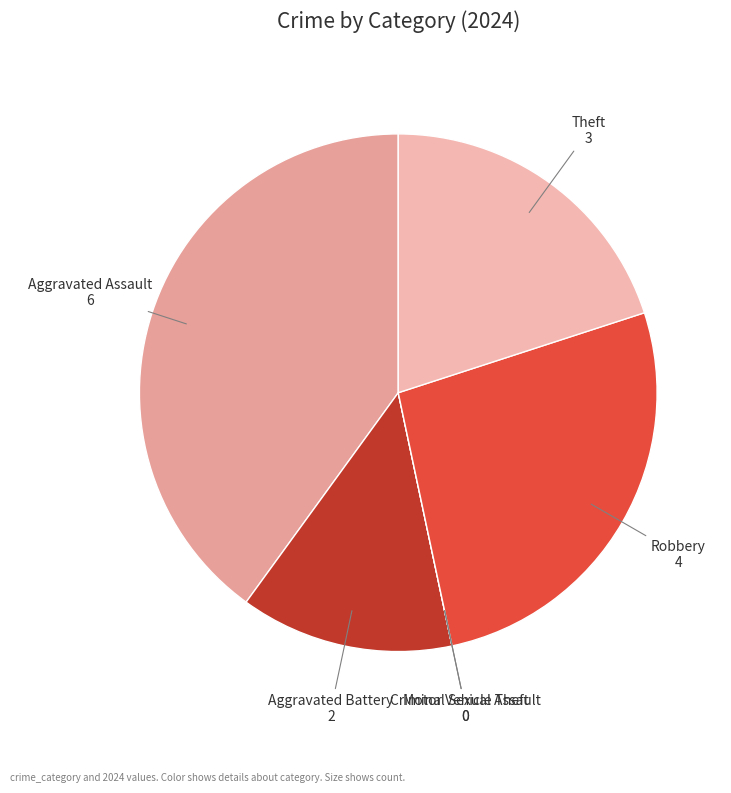

Is it true that Aggravated Battery is 1% of the pie?

False